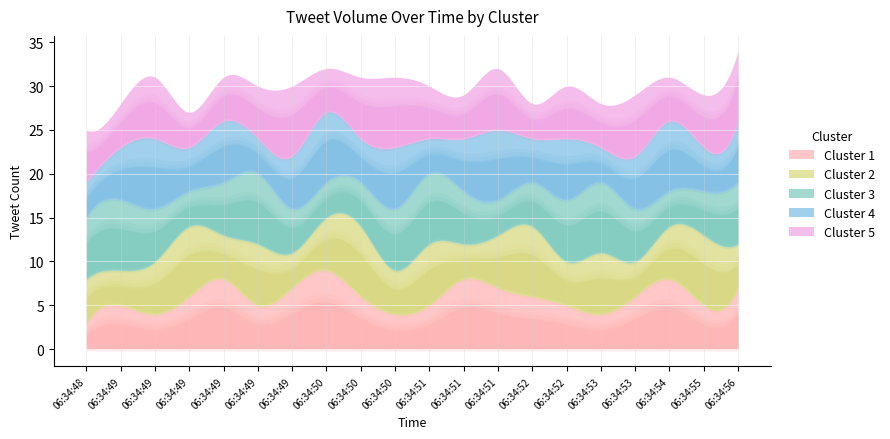

True or false: Cluster 1 has a value of 1 at 06:34:53.

False